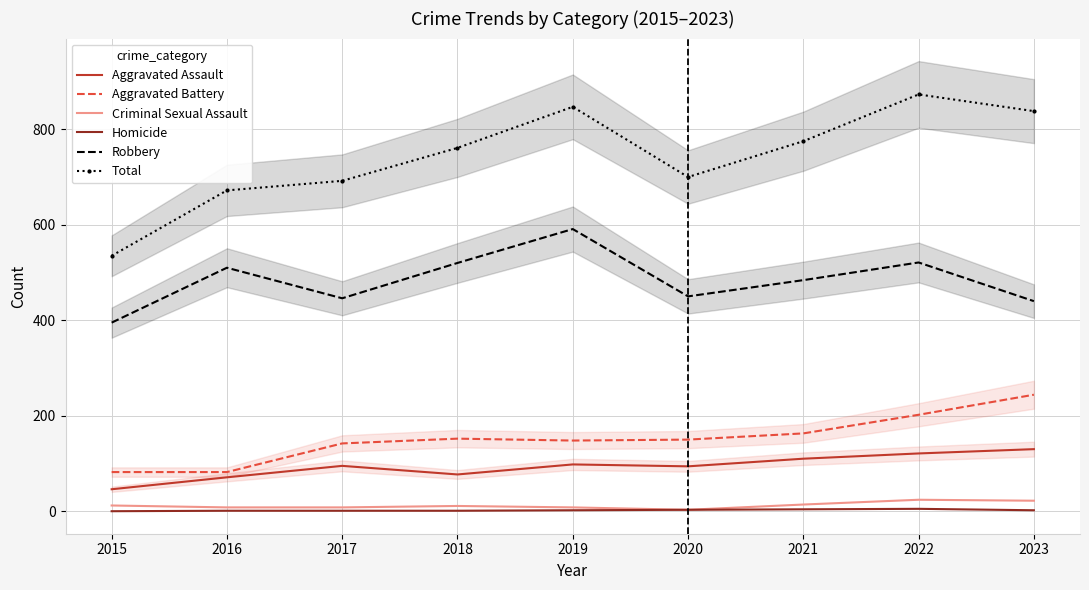

What is the maximum value shown in the chart?

873